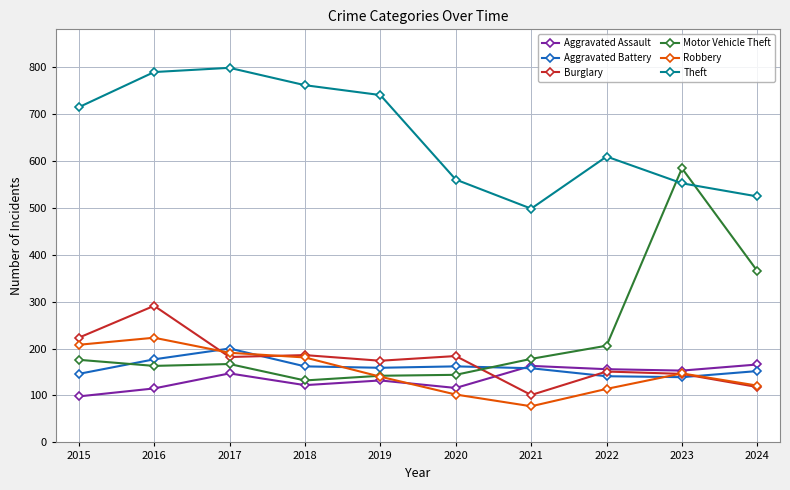

True or false: Motor Vehicle Theft and Aggravated Assault cross at least once.

False